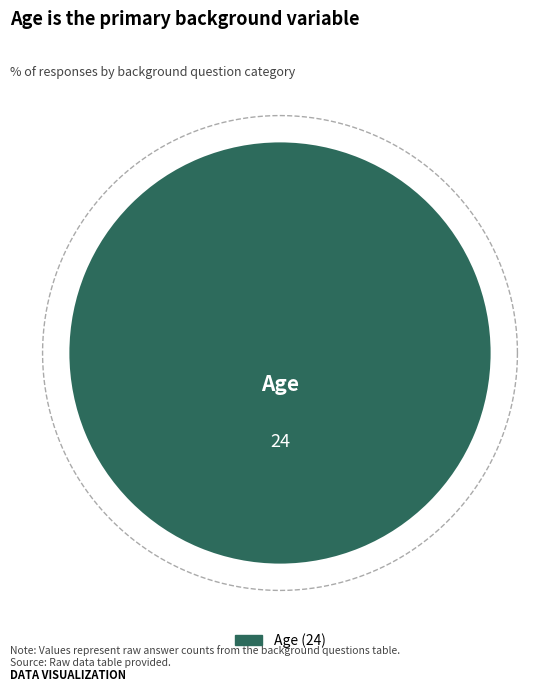

The Age slice represents 100% of the pie. True or false?

True